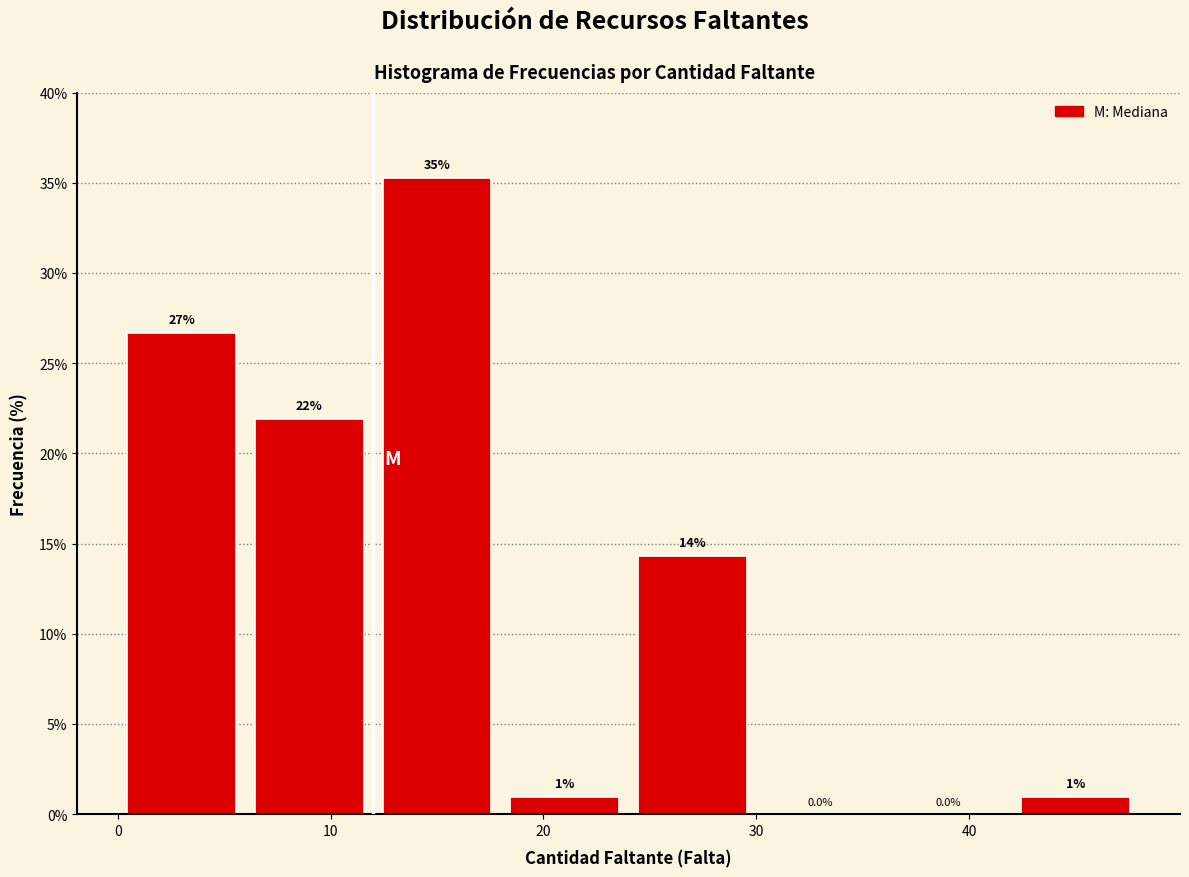

Over which range of the x-axis is the bar tallest?

12 to 18